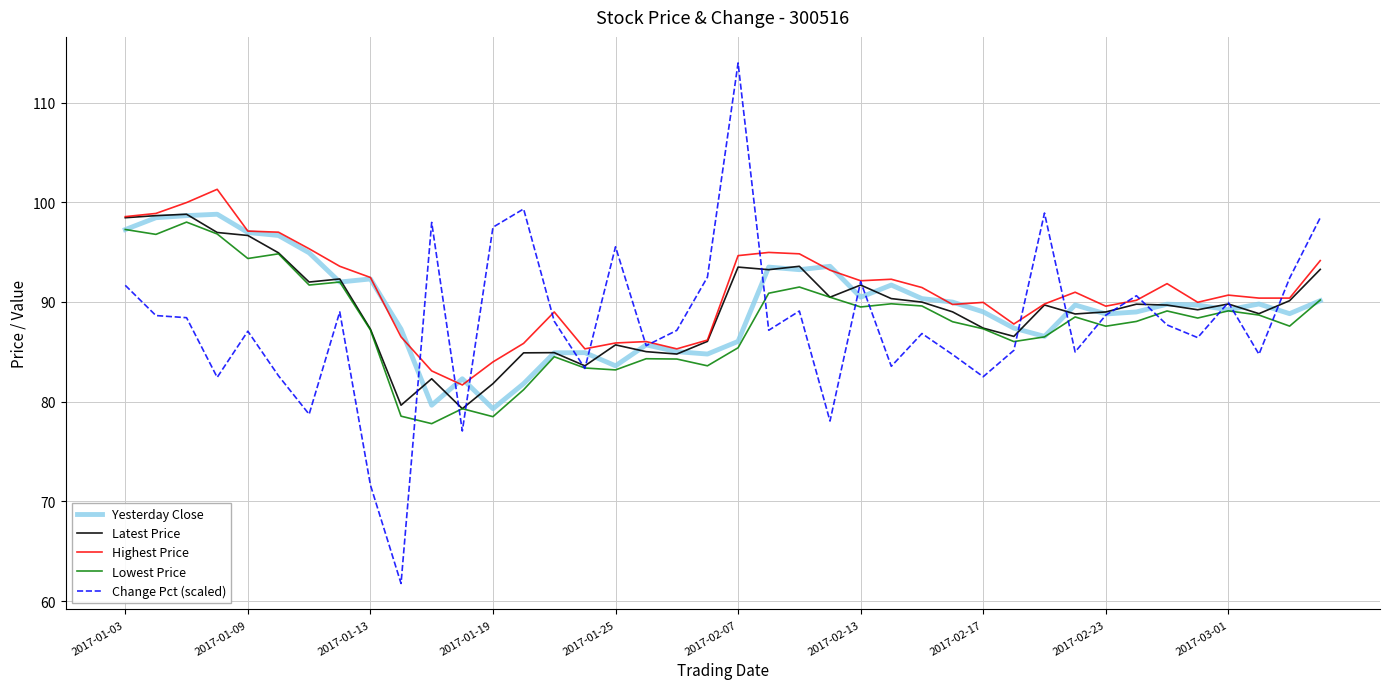

After their last crossing, which series has the higher values: Lowest Price or Yesterday Close?

Lowest Price